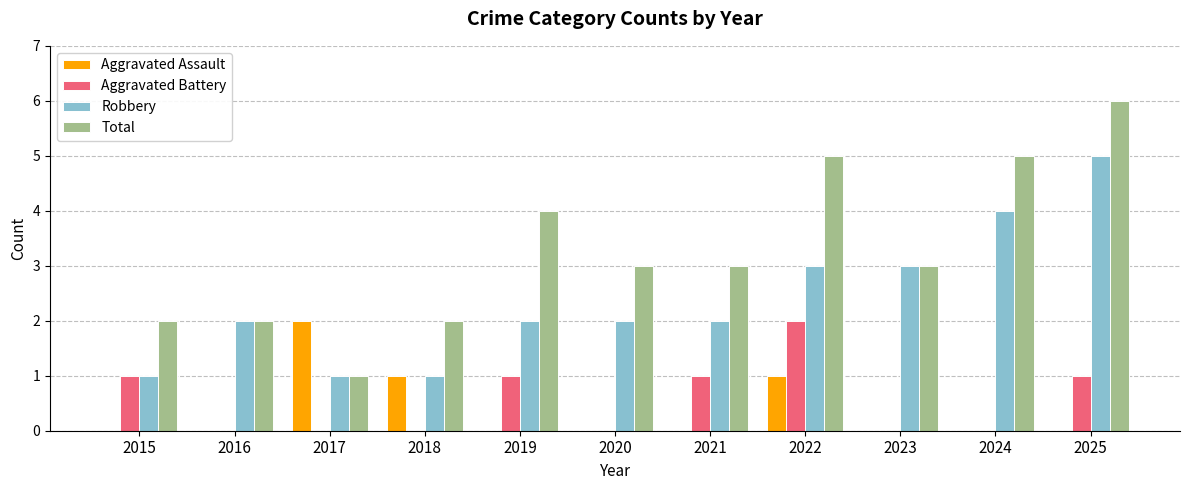

What are all the series names shown in the legend?

Aggravated Assault, Aggravated Battery, Robbery, Total